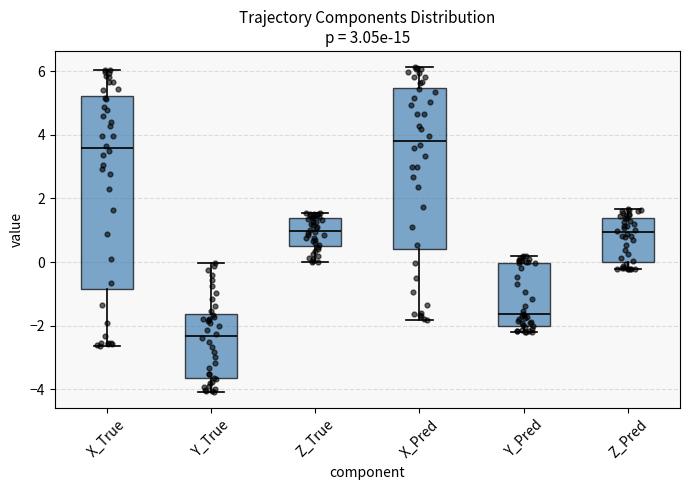

Comparing the boxes themselves (not the whiskers), which one is the tallest?

X_True